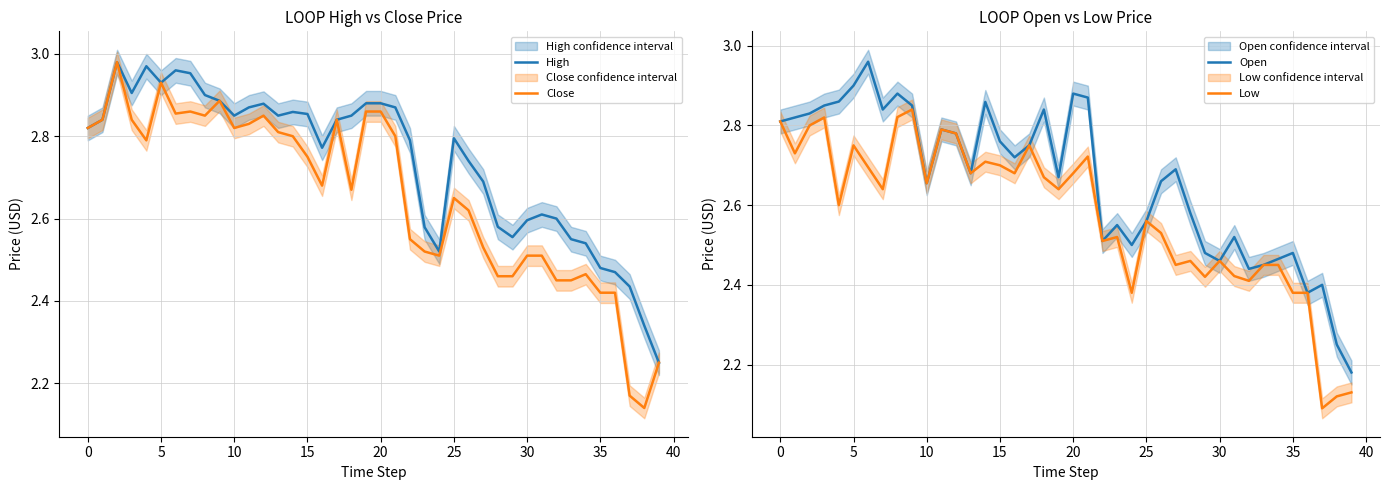

What is the difference between the Open values at 39 and 12?

0.6